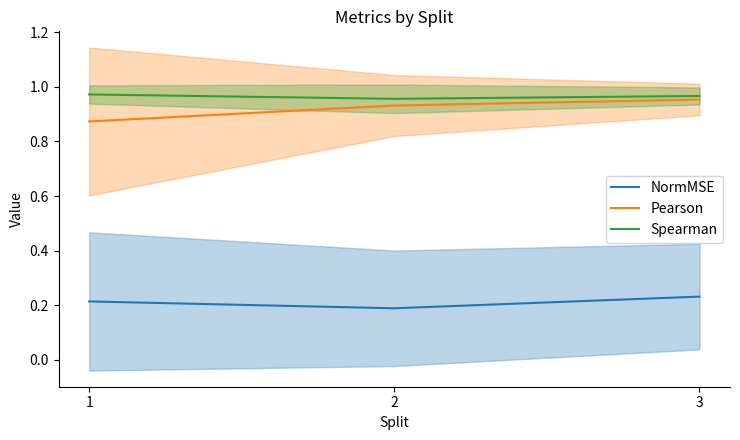

How many lines are shown in the chart?

3